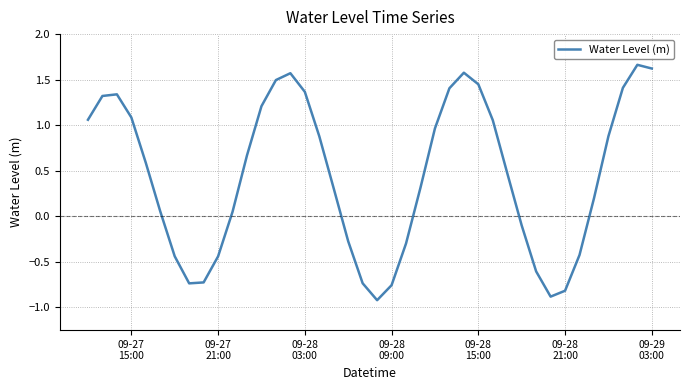

What is the smallest value displayed?

-0.9